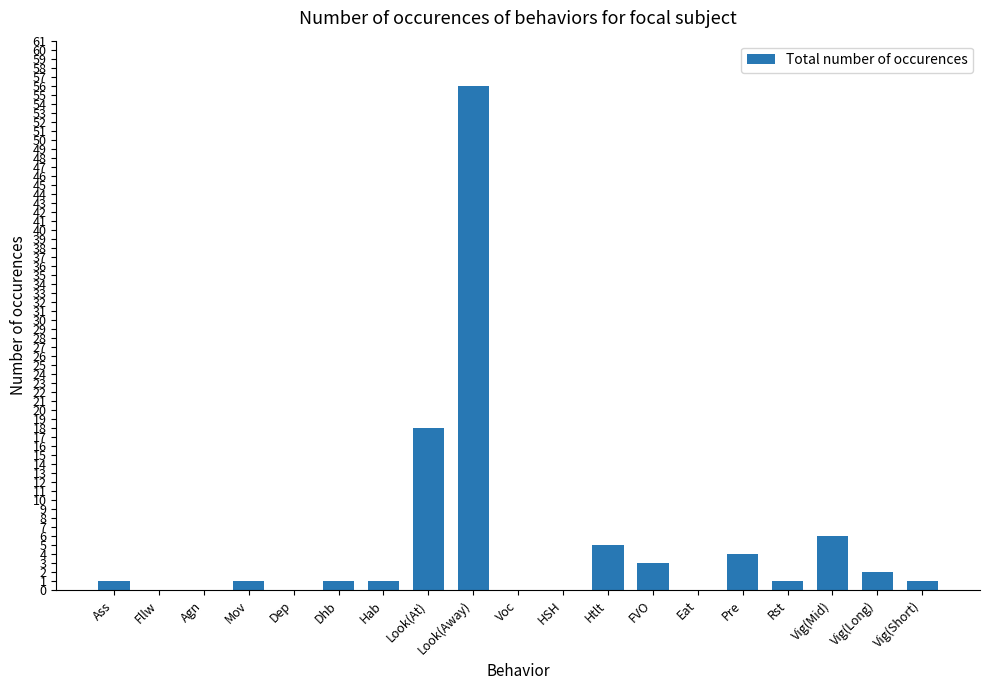

Reading left to right, list all the values displayed in this chart.

Ass=1	Fllw=0	Agn=0	Mov=1	Dep=0	Dhb=1	Hab=1	Look(At)=18	Look(Away)=56	Voc=0	HSH=0	Htlt=5	FVO=3	Eat=0	Pre=4	Rst=1	Vig(Mid)=6	Vig(Long)=2	Vig(Short)=1